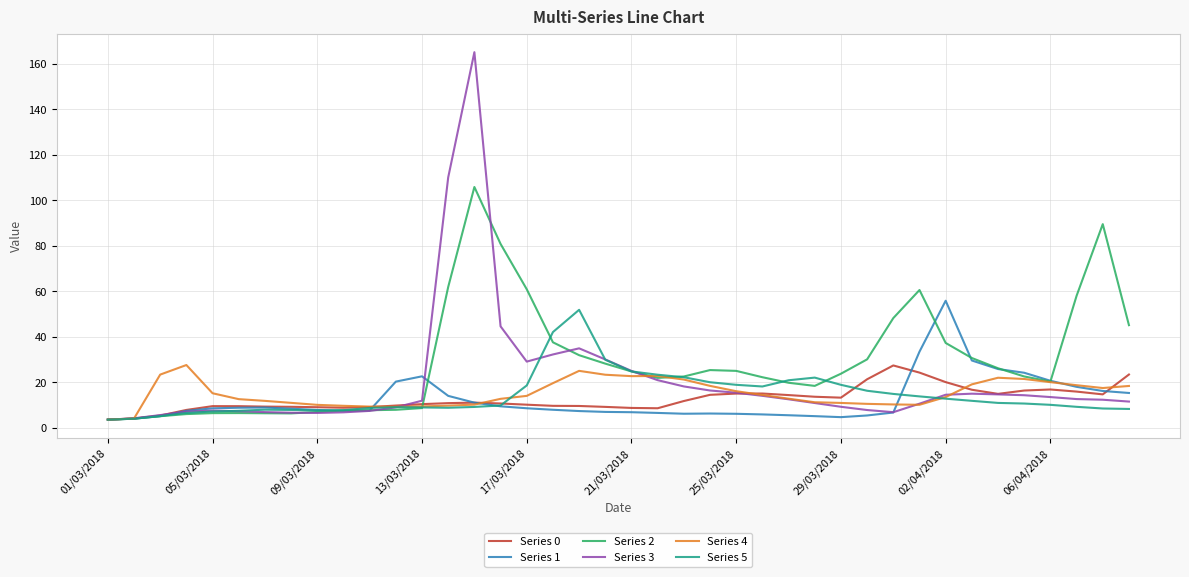

Count the number of categories in the chart.

40